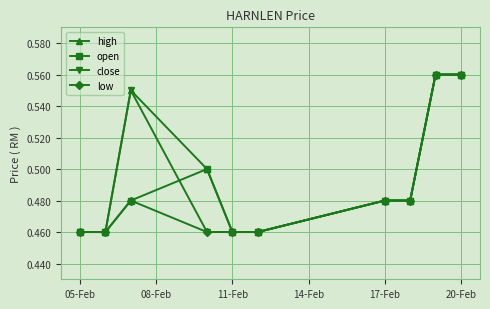

Count the close values in the range 0 to 1.

10